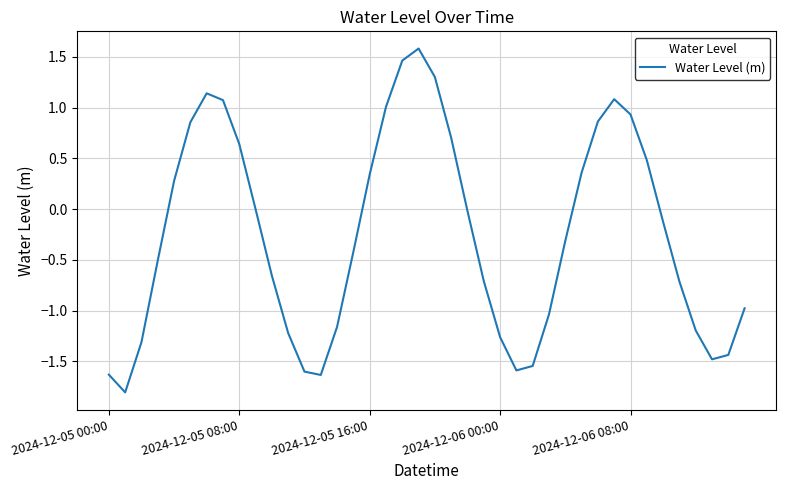

What is the difference between the maximum and minimum values?

3.4